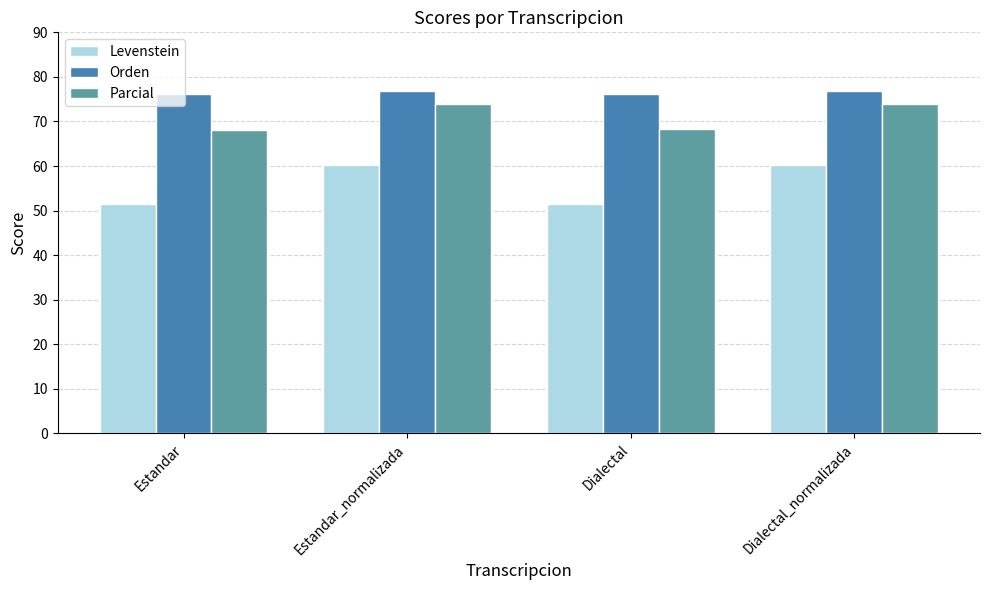

What is the sum of all Parcial values?

284.4